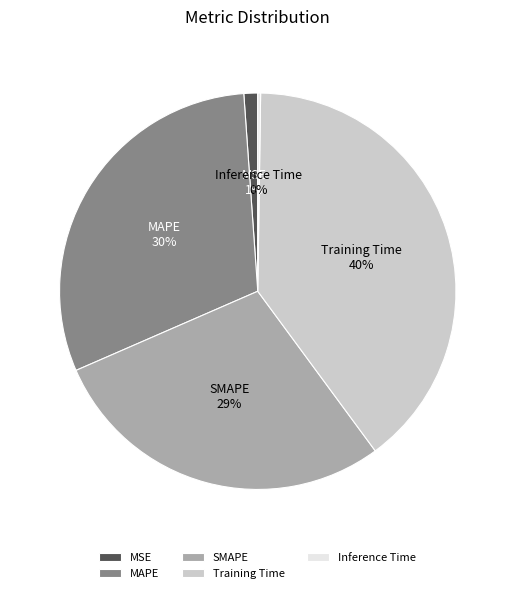

What percentage is the MSE slice, to the nearest percent?

1%